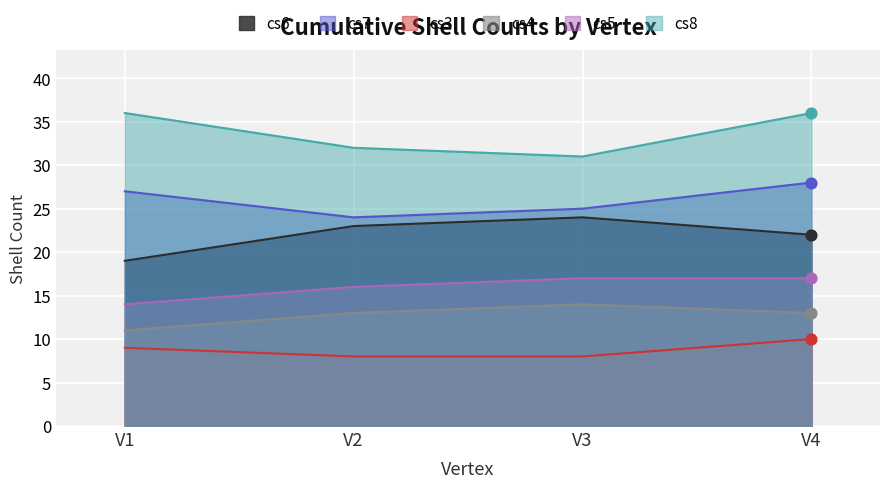

Which series reaches the minimum Y coordinate?

cs3